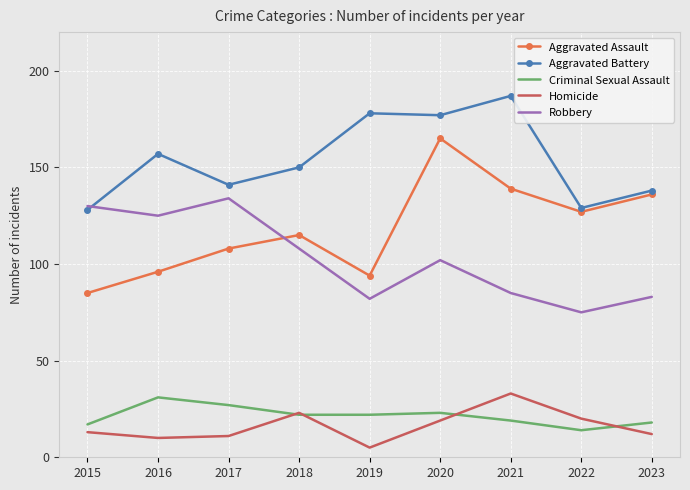

What is the spread (max minus min) of values at 2017?

130